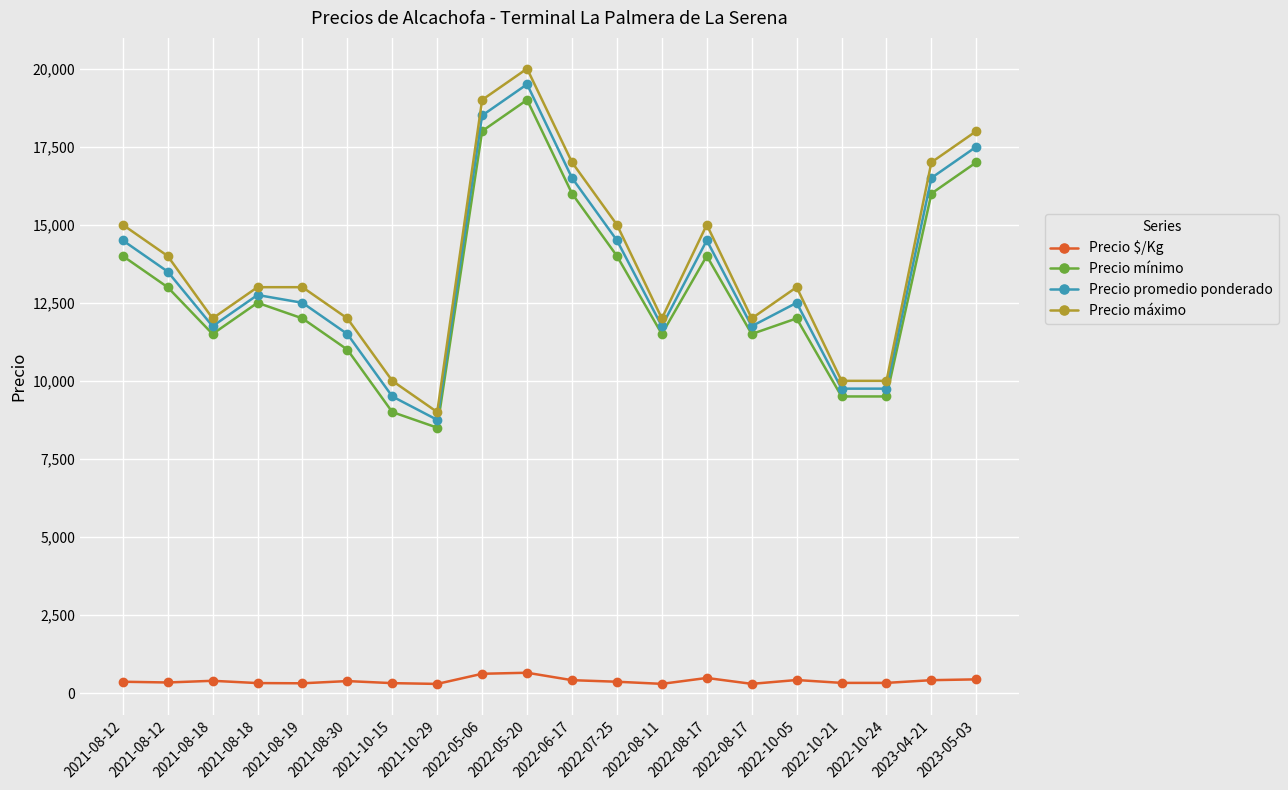

Rank the series at 2021-08-19 from highest to lowest value.

Precio máximo, Precio promedio ponderado, Precio mínimo, Precio $/Kg